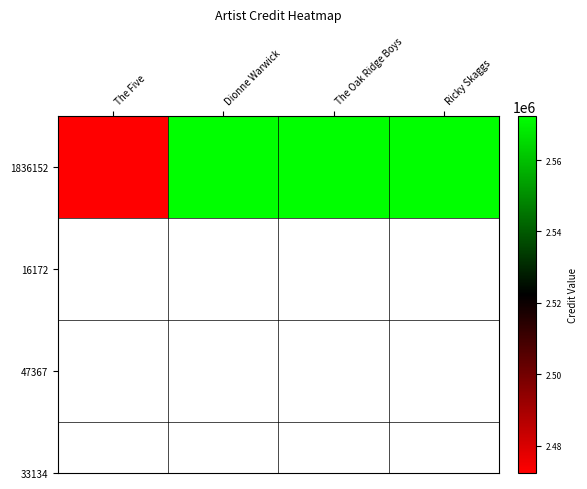

Reading left to right, transcribe all the data shown in this chart.

2472361	2572420	2572420	2572420